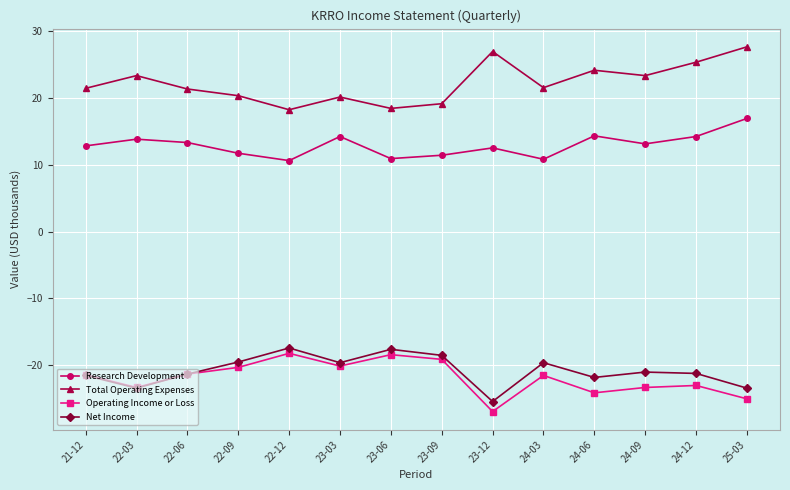

At which label does Net Income first exceed -21?

22-09